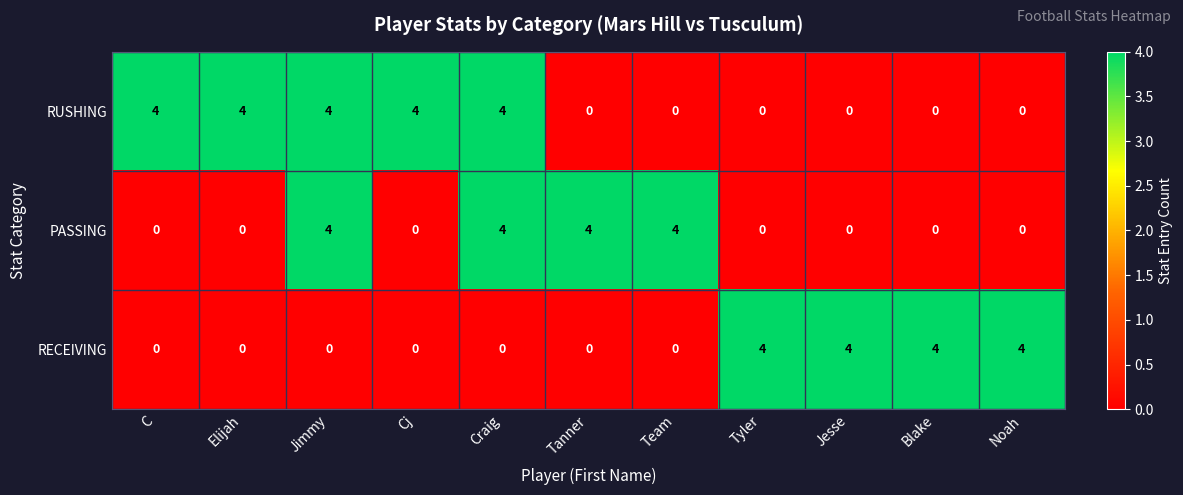

Which series has the largest total across all categories?

RUSHING